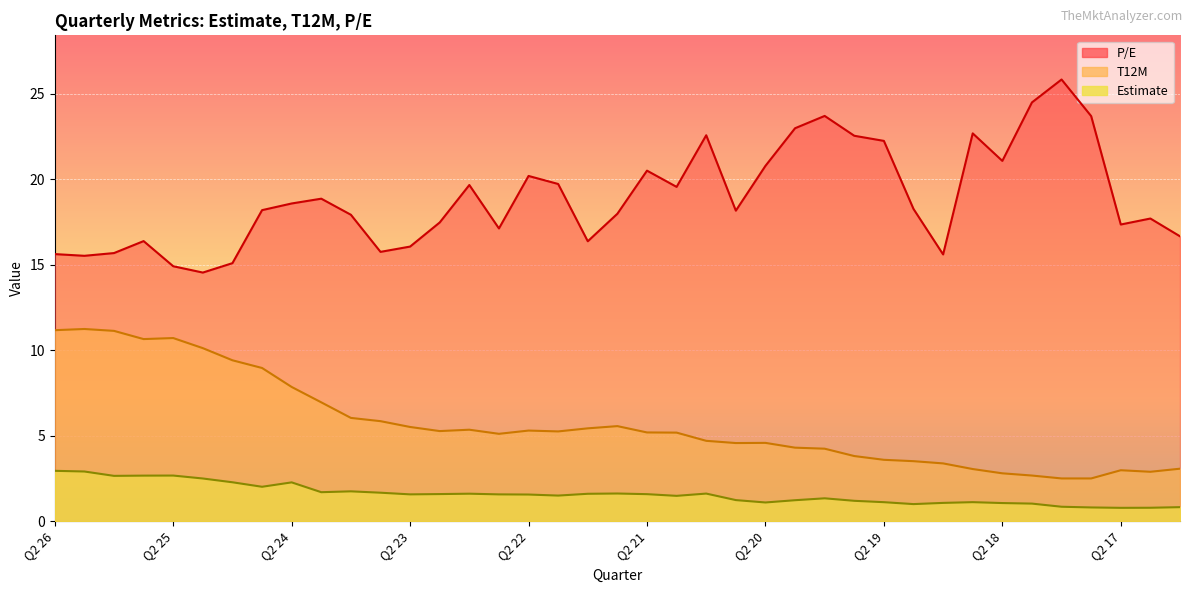

At which category is the sum across all series the highest?

Q2 26